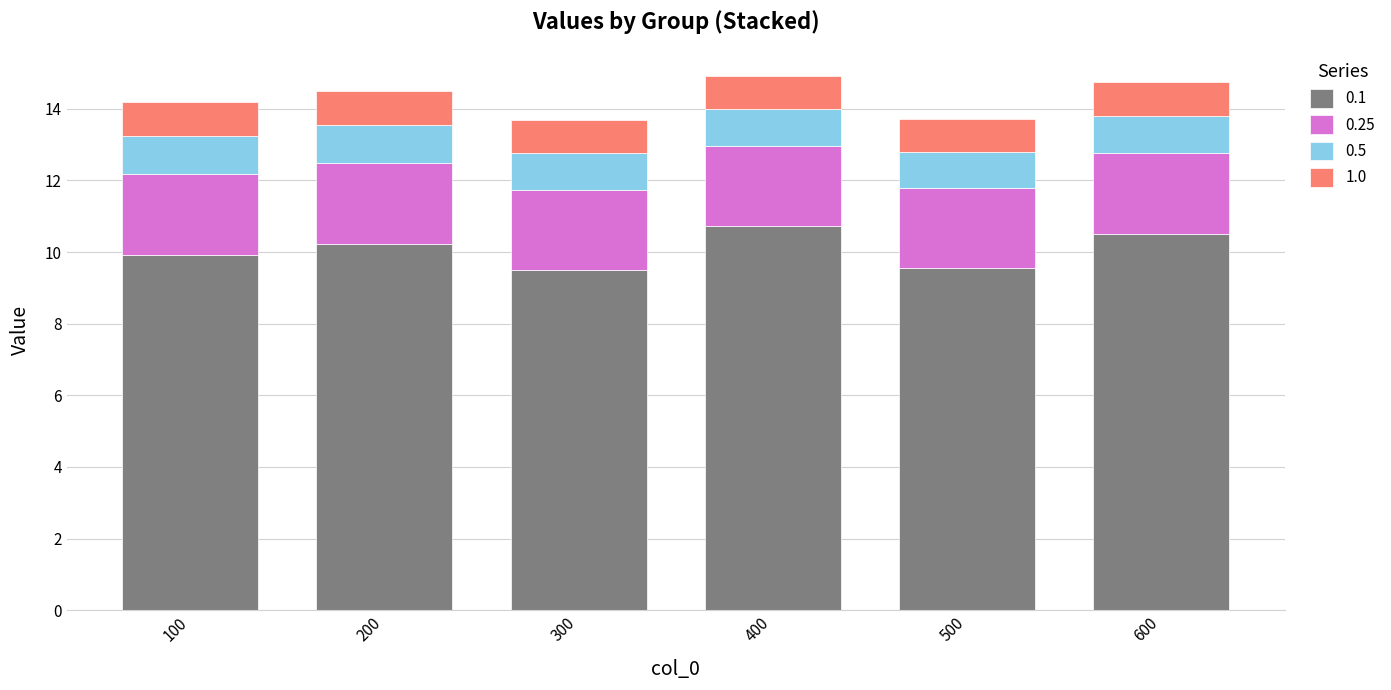

Reading left to right, transcribe the values for 0.1.

100=9.9	200=10.2	300=9.5	400=10.7	500=9.6	600=10.5